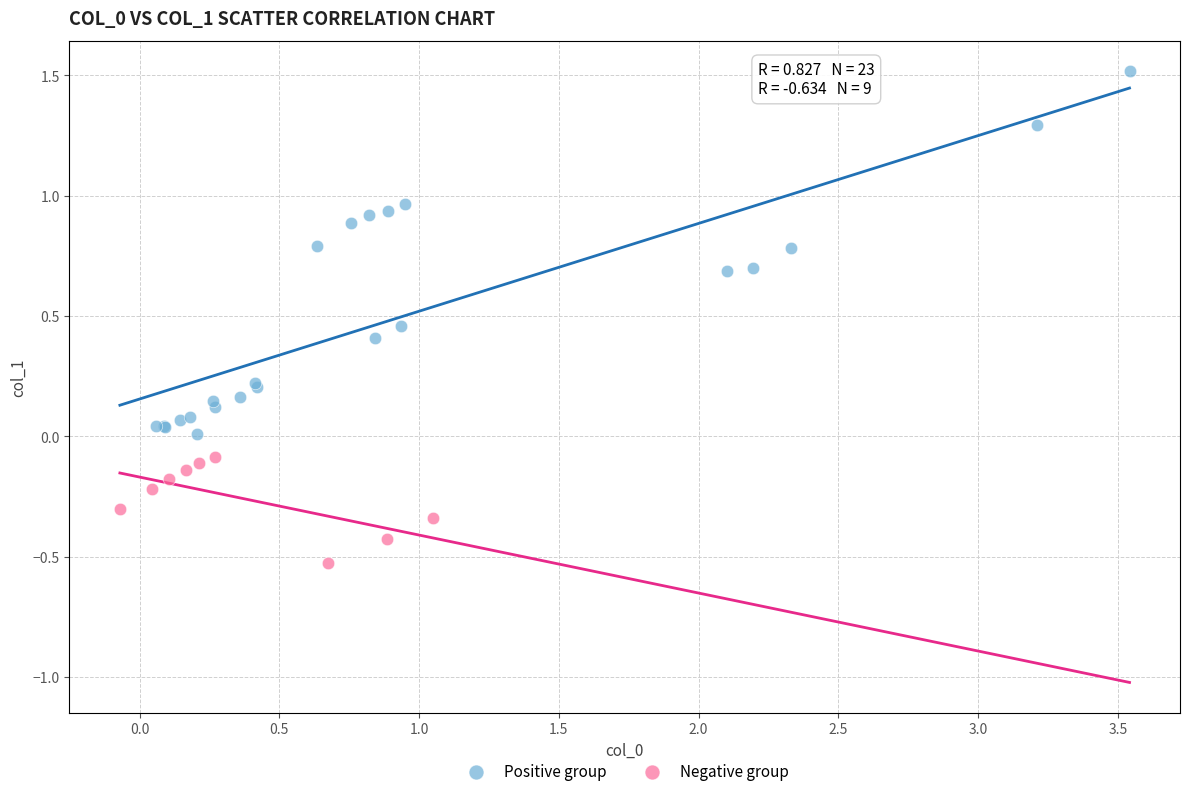

Which series contains the lowest Y value?

Negative group